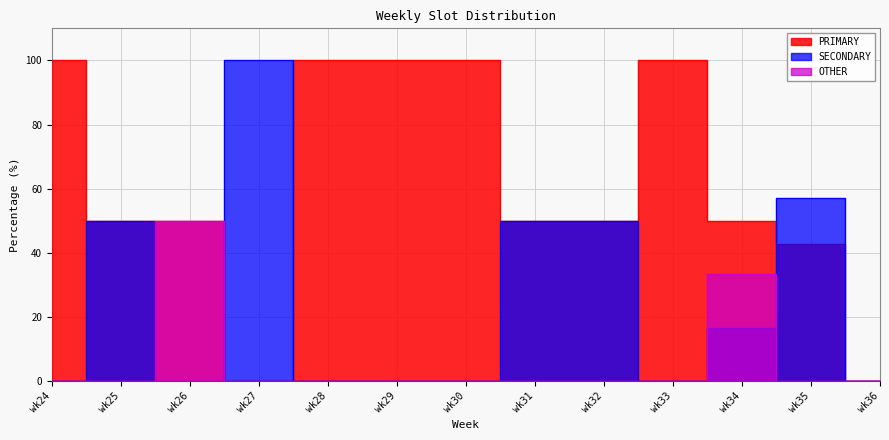

List the series in order of their overall mean, lowest first.

OTHER, SECONDARY, PRIMARY